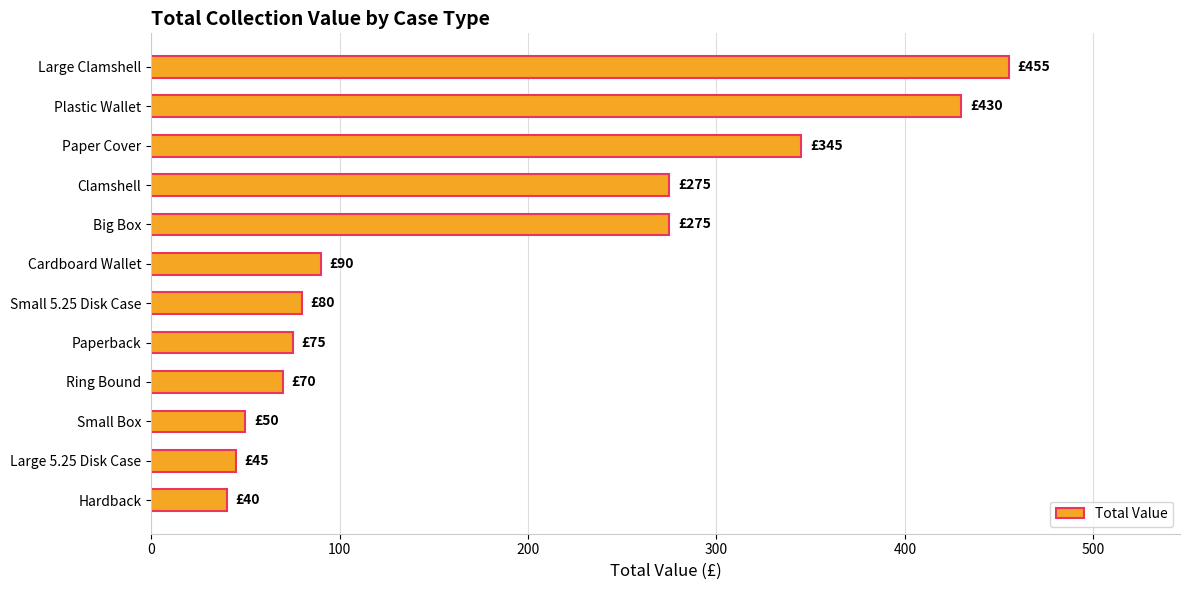

Which has a higher value, Large Clamshell or Small Box?

Large Clamshell